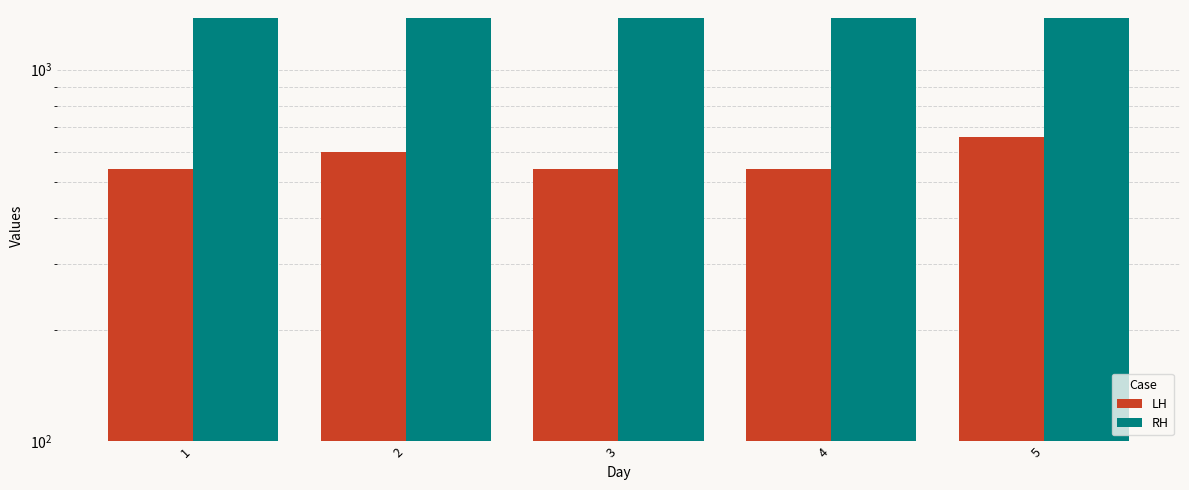

At how many categories does at least one series exceed 836?

5